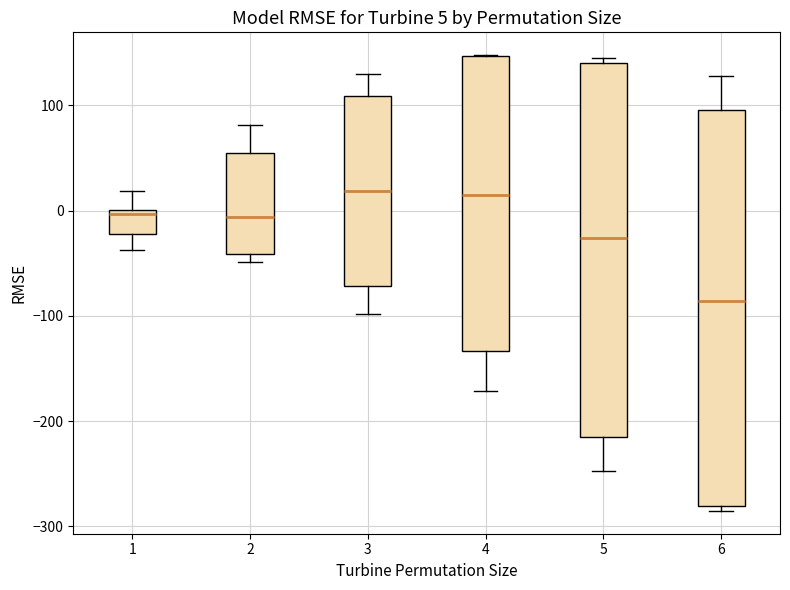

Which box is the tallest, from its lower edge to its upper edge?

6